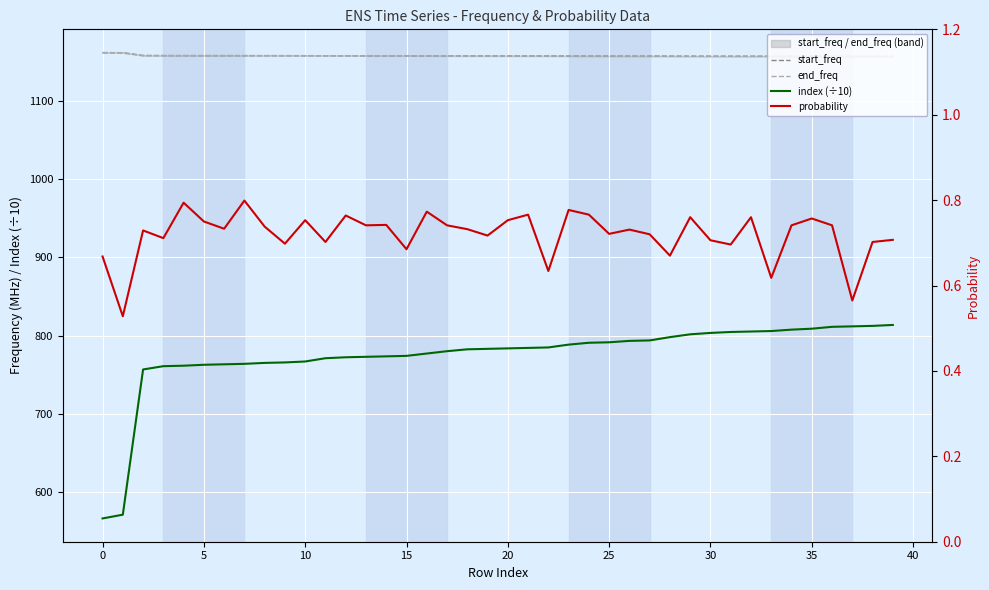

Is the value of index (÷10) at 40 greater than the value of start_freq at 0?

No